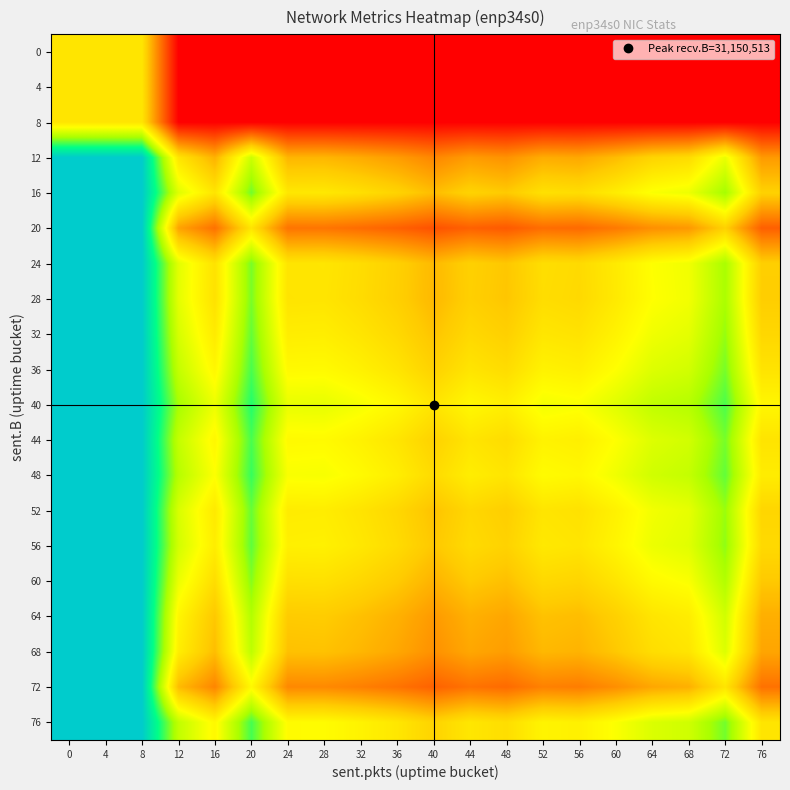

How many data points does each series have?

20